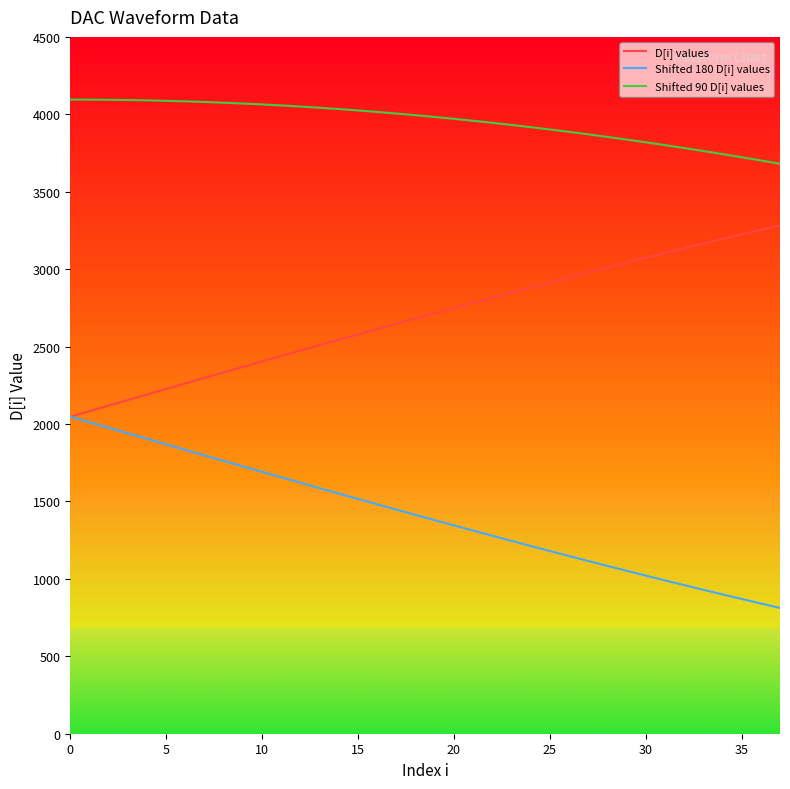

Which series has the largest total across all categories?

Shifted 90 D[i] values